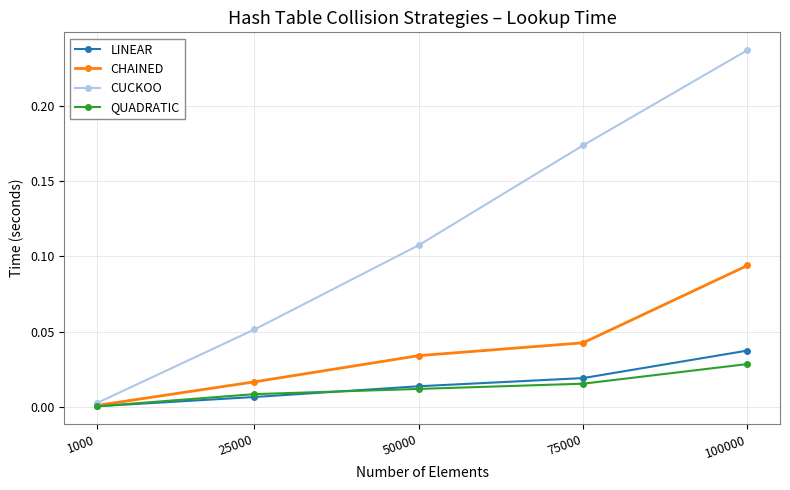

True or false: CUCKOO has more than 0 points higher than both neighbors.

False